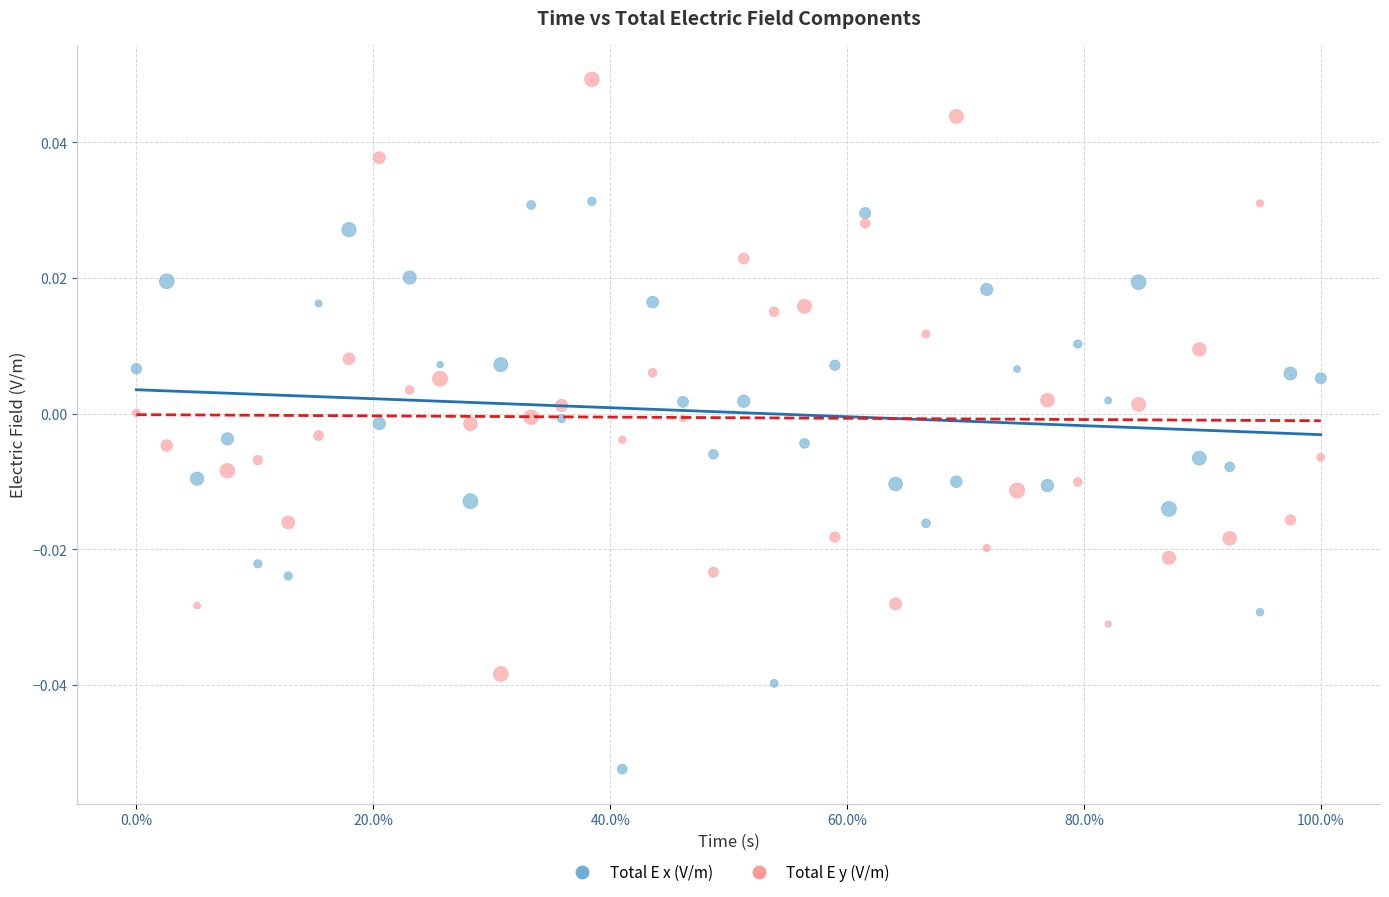

Which series has the widest spread of Y values?

Total E y (V/m)